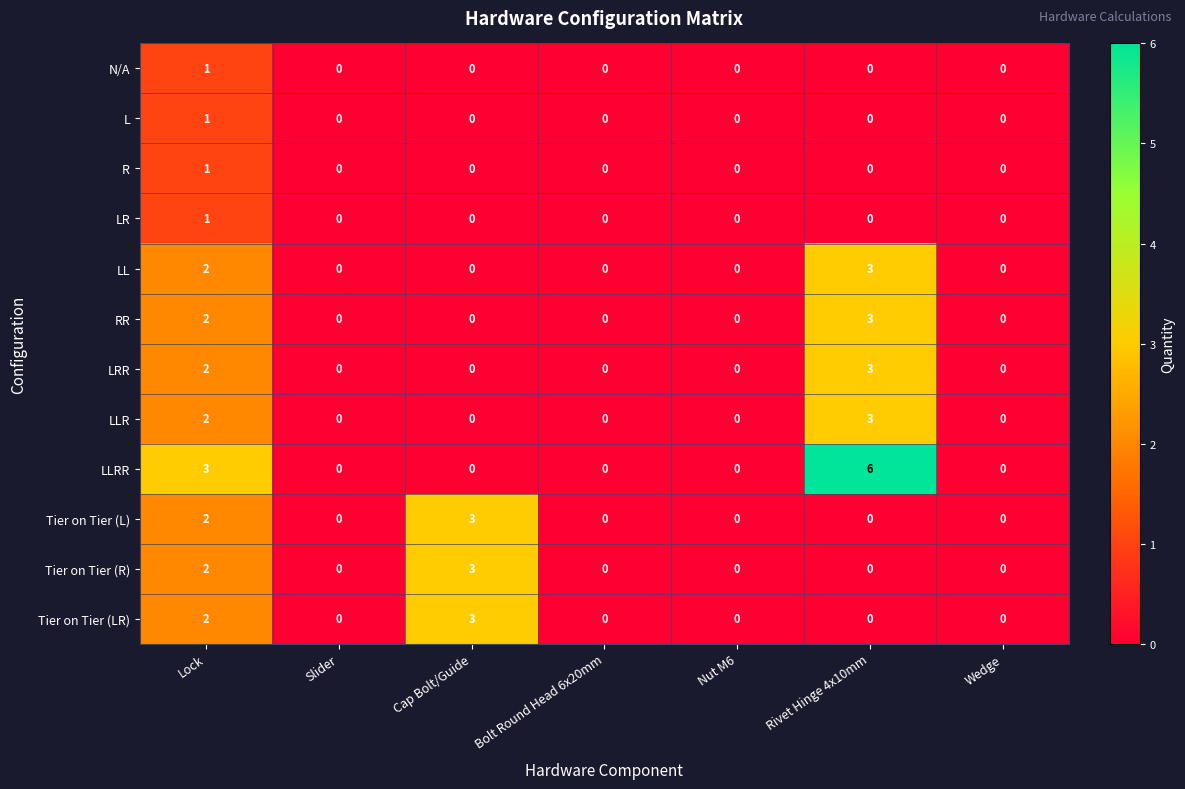

Which series has the largest total across all categories?

LLRR